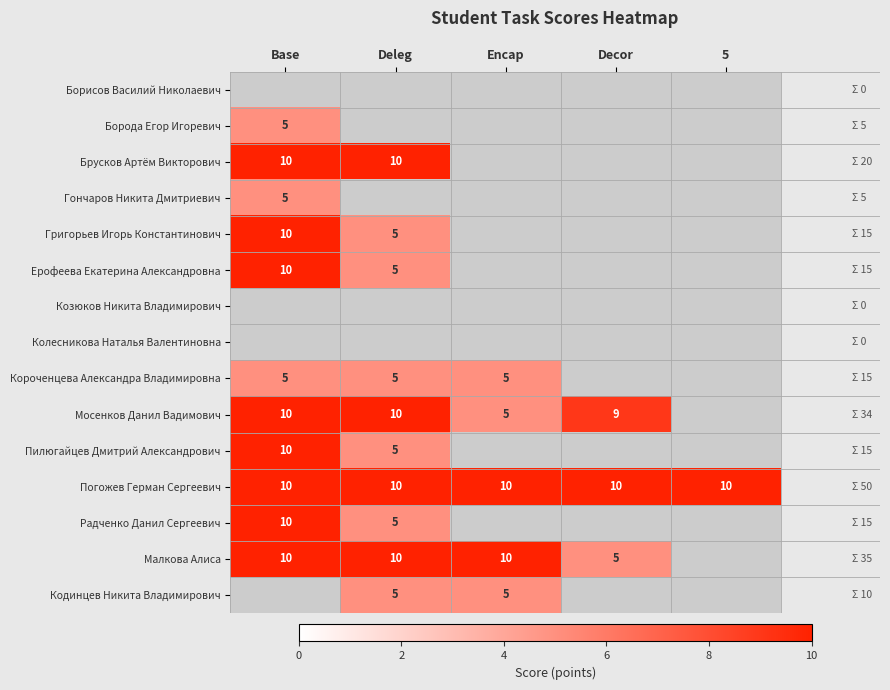

The Погожев Герман Сергеевич series shows 10 at Decor. True or false?

True